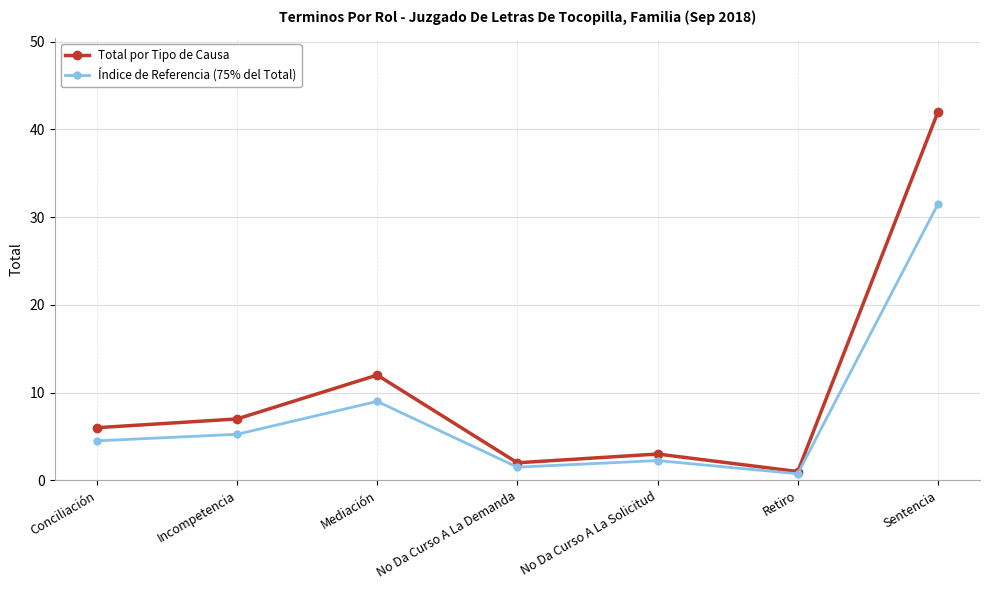

At which label does Índice de Referencia (75% del Total) reach its peak?

Sentencia